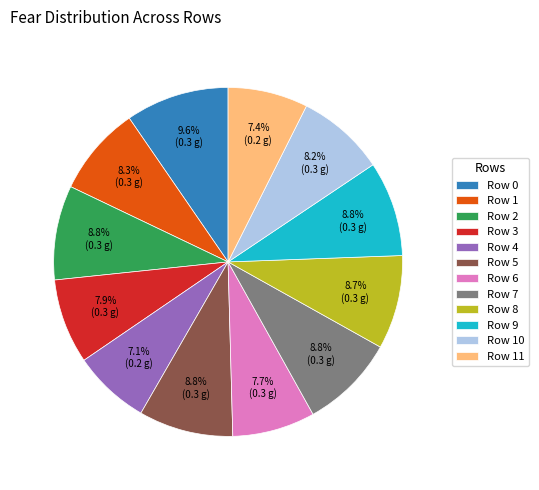

What is the largest slice in the pie chart?

Row 0